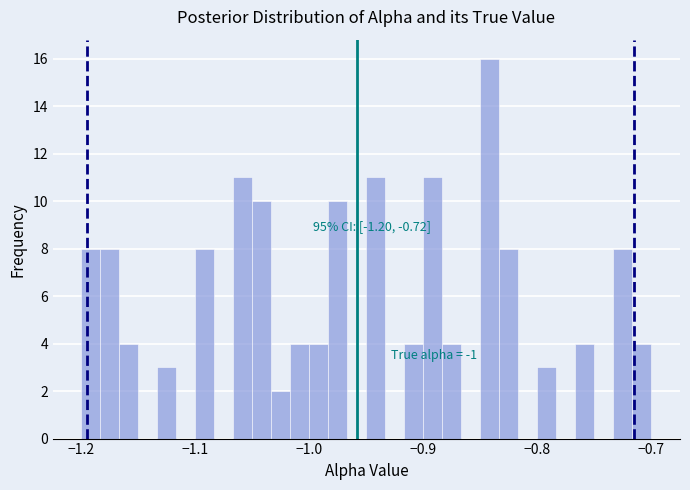

Read against the x-axis, roughly where is the centre of the tallest bar?

-0.84